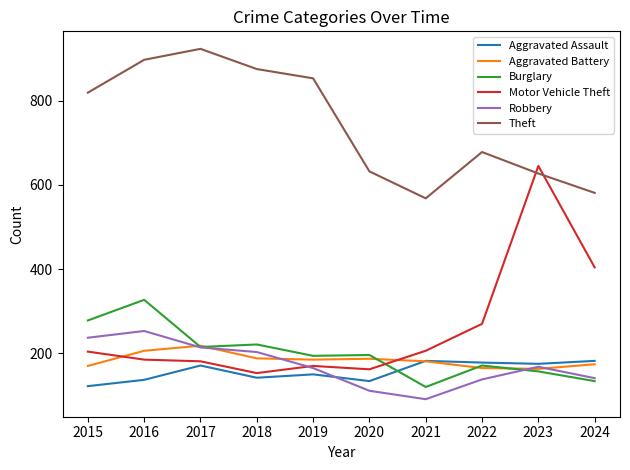

Between 2016 and 2023, which series saw the biggest shift?

Motor Vehicle Theft